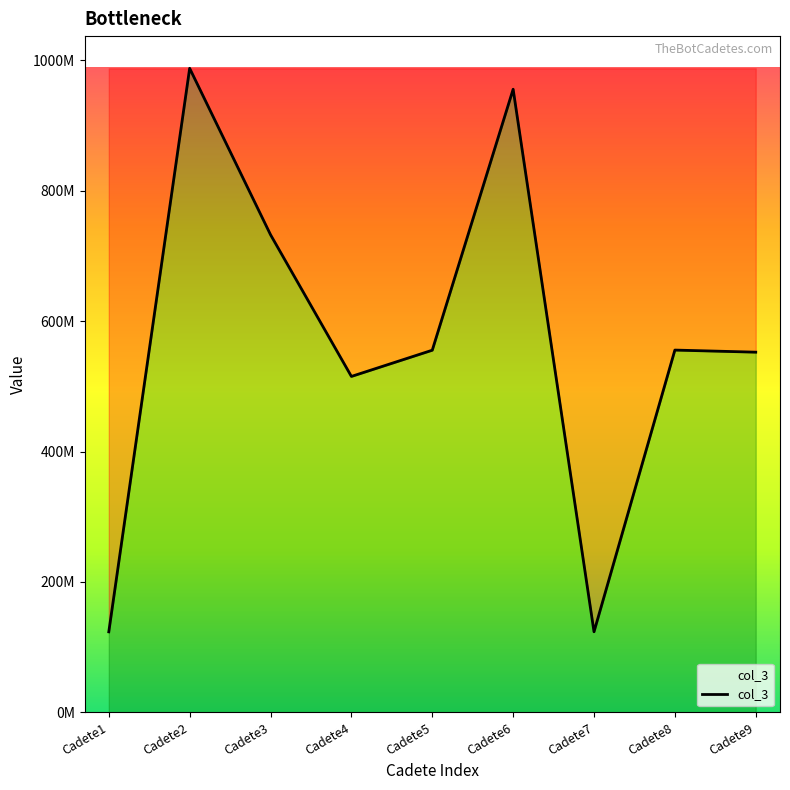

Read the value at Cadete9.

552341155